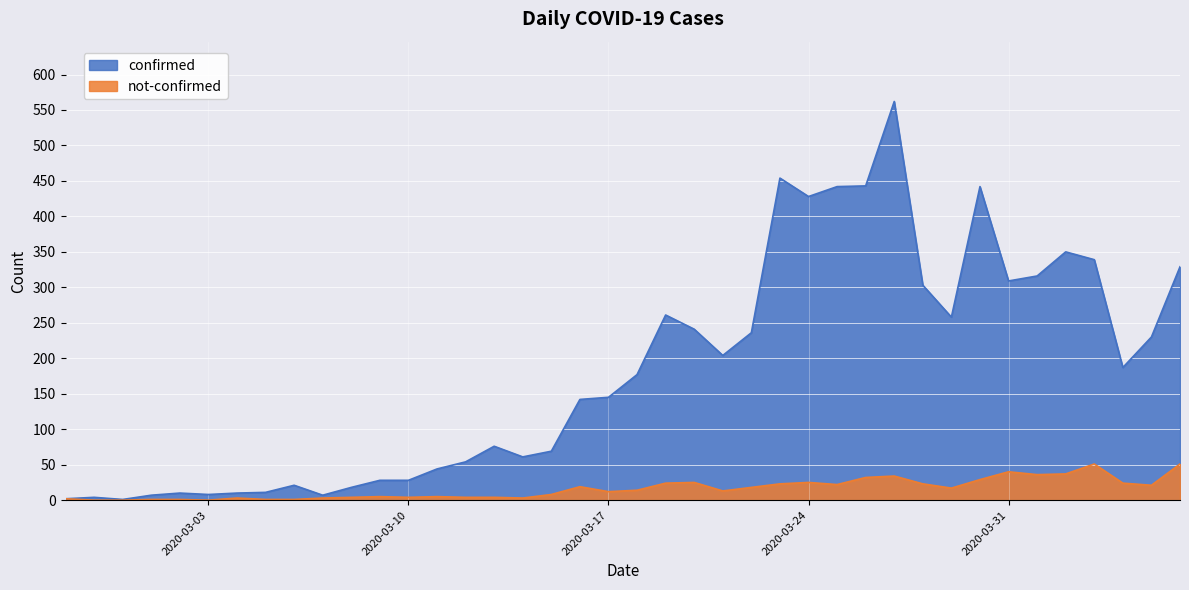

Reading left to right, list all the values displayed in this chart.

confirmed: 2020-02-27=2	2020-02-28=4	2020-02-29=1	2020-03-01=7	2020-03-02=10	2020-03-03=8	2020-03-04=10	2020-03-05=11	2020-03-06=21	2020-03-07=7	2020-03-08=18	2020-03-09=28	2020-03-10=28	2020-03-11=44	2020-03-12=54	2020-03-13=76	2020-03-14=61	2020-03-15=69	2020-03-16=142	2020-03-17=145	2020-03-18=177	2020-03-19=261	2020-03-20=241	2020-03-21=204	2020-03-22=236	2020-03-23=454	2020-03-24=428	2020-03-25=442	2020-03-26=443	2020-03-27=562	2020-03-28=303	2020-03-29=258	2020-03-30=442	2020-03-31=309	2020-04-01=316	2020-04-02=350	2020-04-03=339	2020-04-04=187	2020-04-05=230	2020-04-06=329
not-confirmed: 2020-02-27=2	2020-02-28=0	2020-02-29=0	2020-03-01=1	2020-03-02=1	2020-03-03=0	2020-03-04=3	2020-03-05=1	2020-03-06=1	2020-03-07=3	2020-03-08=4	2020-03-09=5	2020-03-10=4	2020-03-11=5	2020-03-12=4	2020-03-13=4	2020-03-14=3	2020-03-15=8	2020-03-16=19	2020-03-17=12	2020-03-18=14	2020-03-19=24	2020-03-20=25	2020-03-21=13	2020-03-22=18	2020-03-23=23	2020-03-24=25	2020-03-25=22	2020-03-26=32	2020-03-27=34	2020-03-28=23	2020-03-29=17	2020-03-30=29	2020-03-31=40	2020-04-01=36	2020-04-02=37	2020-04-03=51	2020-04-04=24	2020-04-05=21	2020-04-06=51